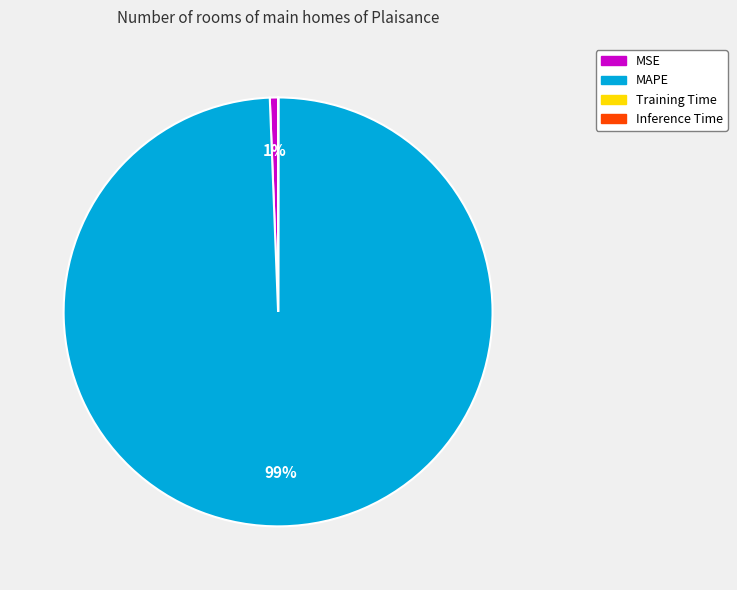

What is the largest slice in the pie chart?

MAPE